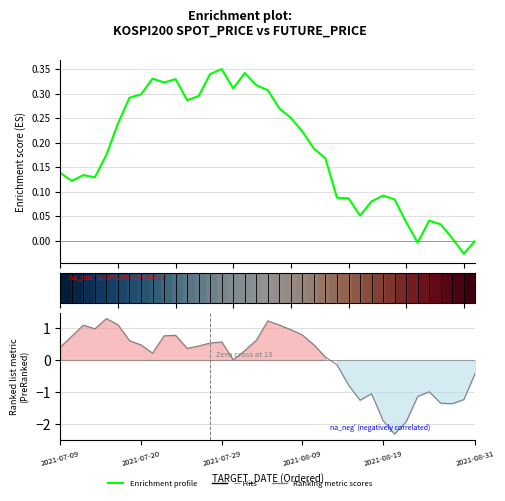

Where do Enrichment profile and Ranking metric scores first cross each other?

7 and 8